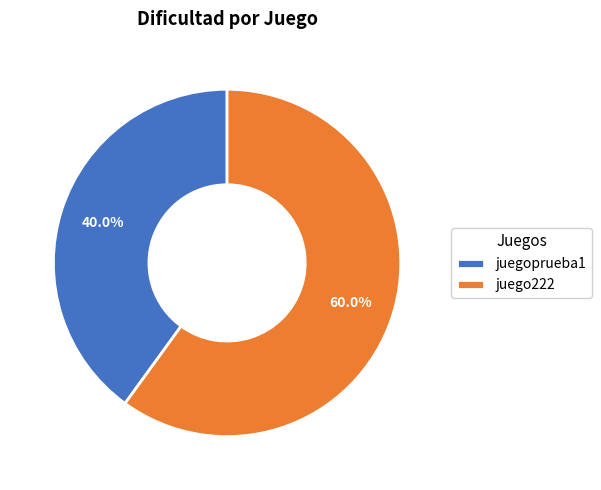

True or false: juego222 accounts for 54% of the total.

False